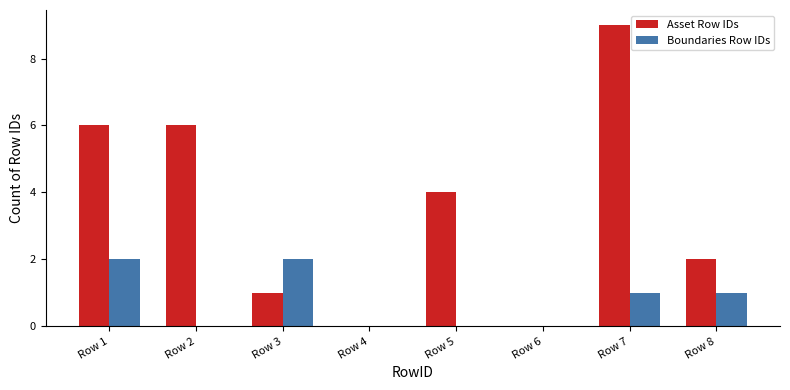

Which series has the largest total across all categories?

Asset Row IDs